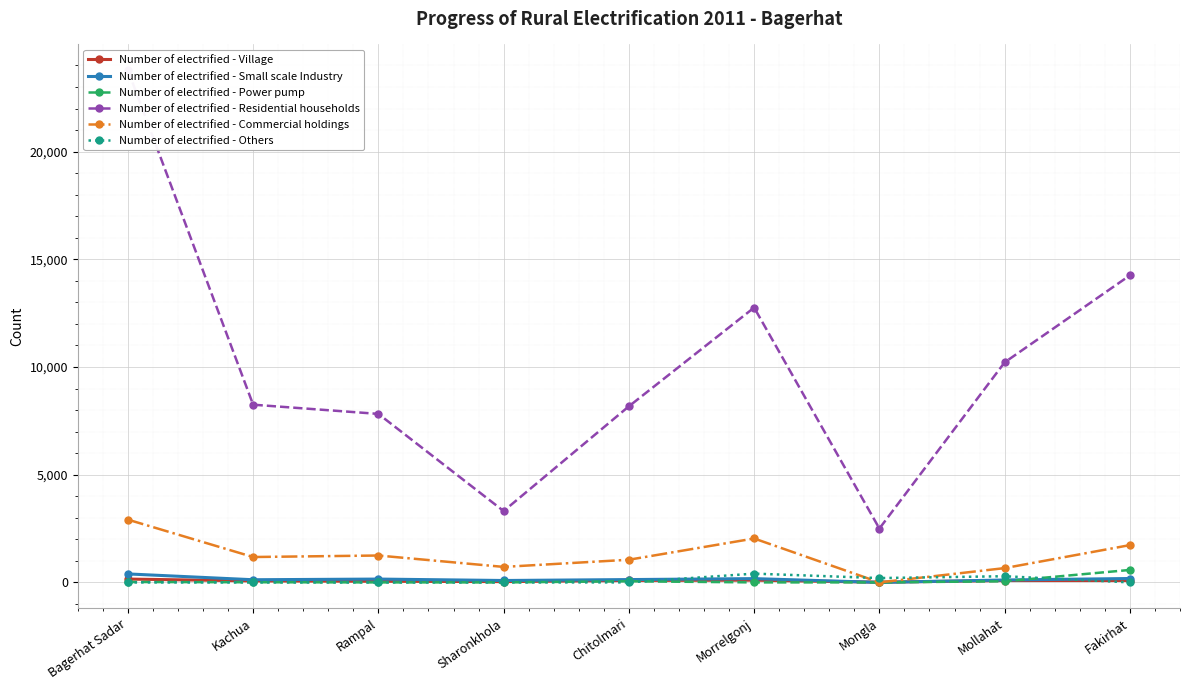

Reading right to left, what are all the values shown in this chart?

Number of electrified - Village: 87	87	9	103	90	36	52	69	154
Number of electrified - Small scale Industry: 180	111	0	175	131	88	154	123	393
Number of electrified - Power pump: 578	51	0	0	52	0	0	7	18
Number of electrified - Residential households: 14256	10216	2500	12759	8175	3312	7823	8251	23788
Number of electrified - Commercial holdings: 1731	663	0	2038	1052	719	1248	1178	2914
Number of electrified - Others: 0	286	200	407	0	0	0	0	0